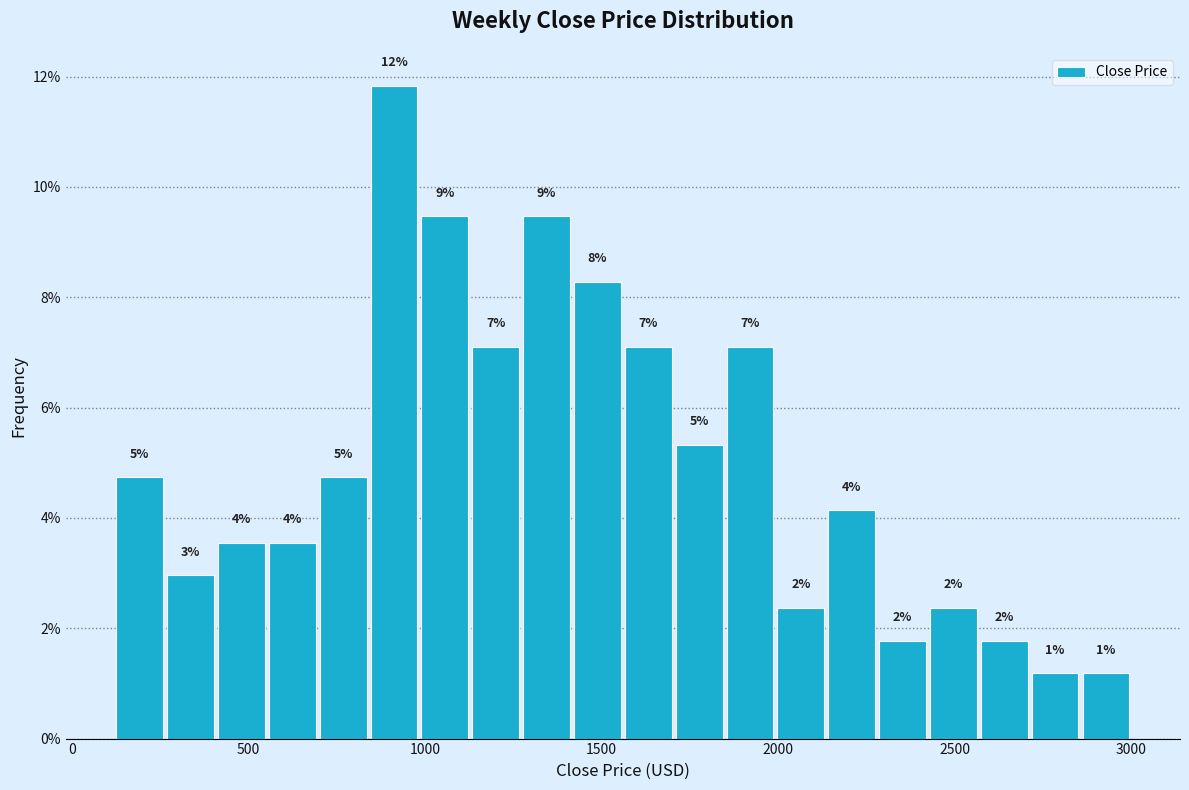

Read against the x-axis, roughly where is the centre of the tallest bar?

900